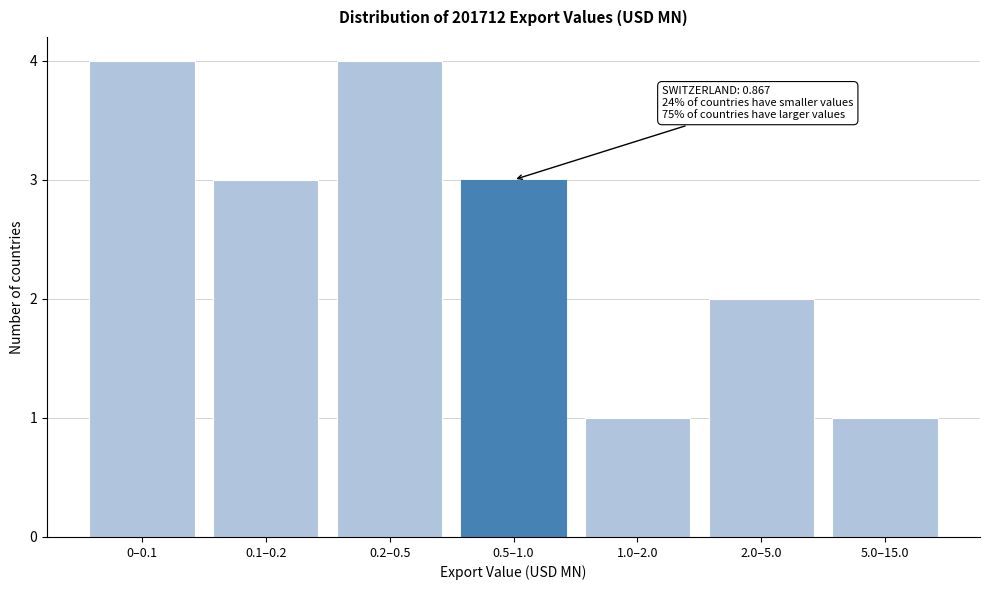

Reading left to right, extract all data points from this chart.

0–0.1=4	0.1–0.2=3	0.2–0.5=4	0.5–1.0=3	1.0–2.0=1	2.0–5.0=2	5.0–15.0=1